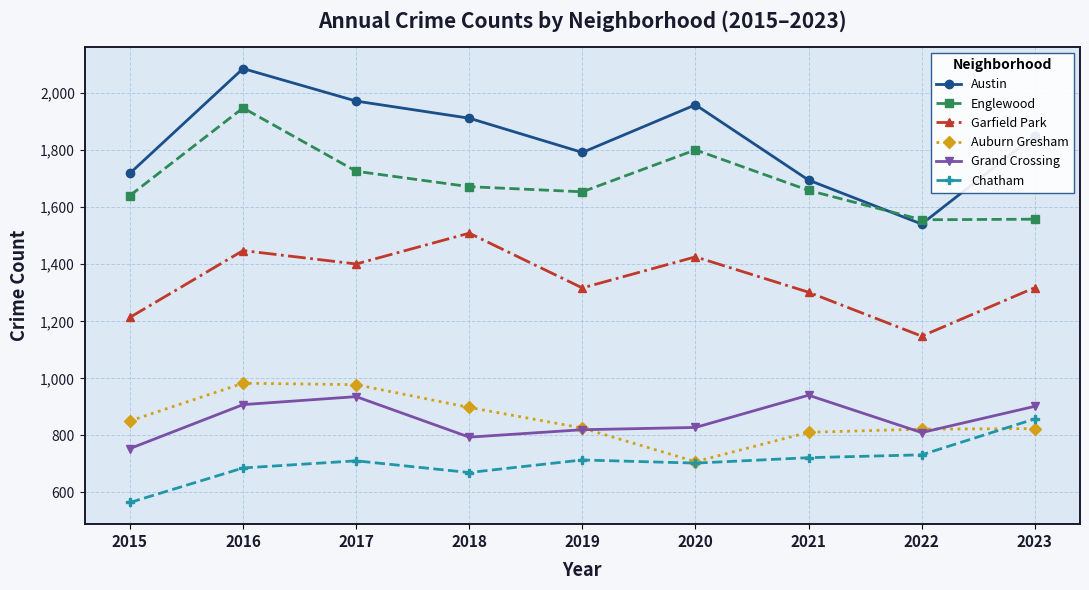

List the series in order of their peak value, highest first.

Austin, Englewood, Garfield Park, Auburn Gresham, Grand Crossing, Chatham